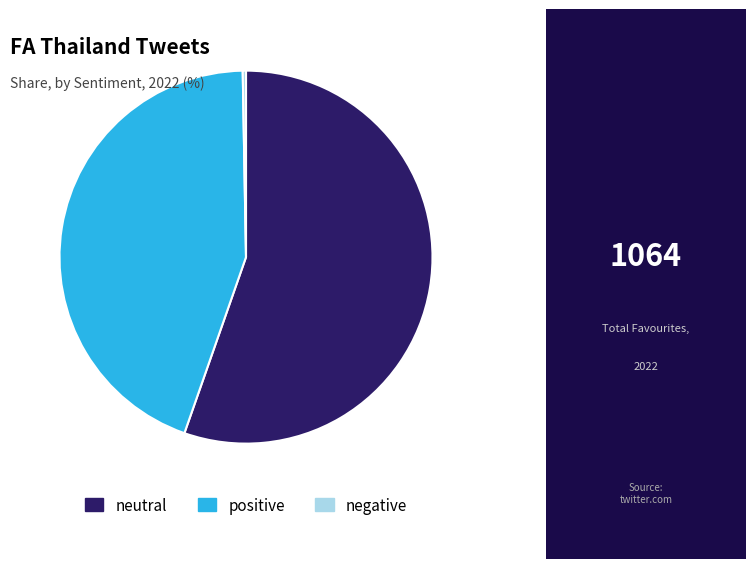

Does any single category account for the majority?

Yes